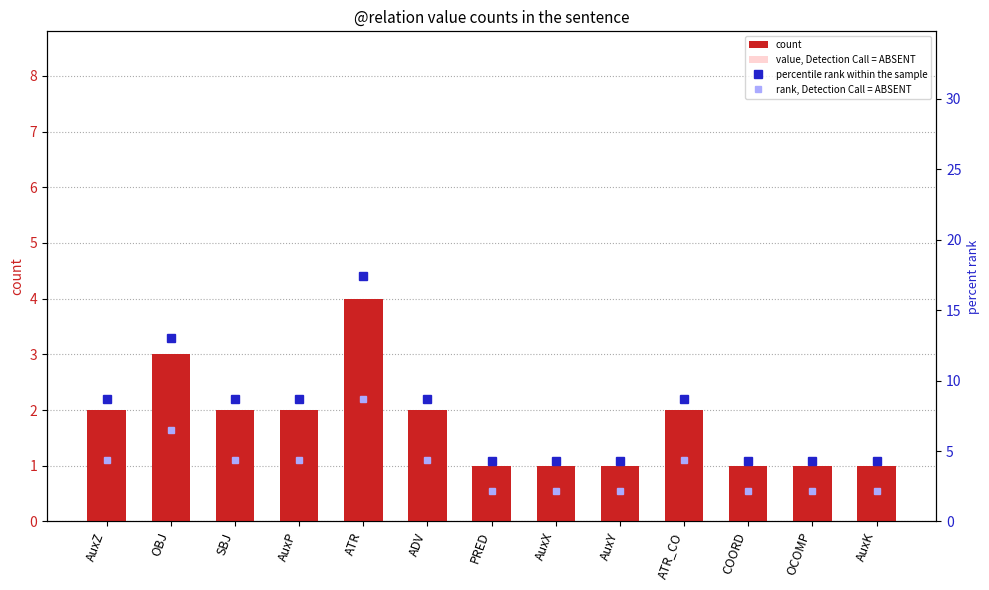

The value, Detection Call = ABSENT series shows 0.7 at OBJ. True or false?

False